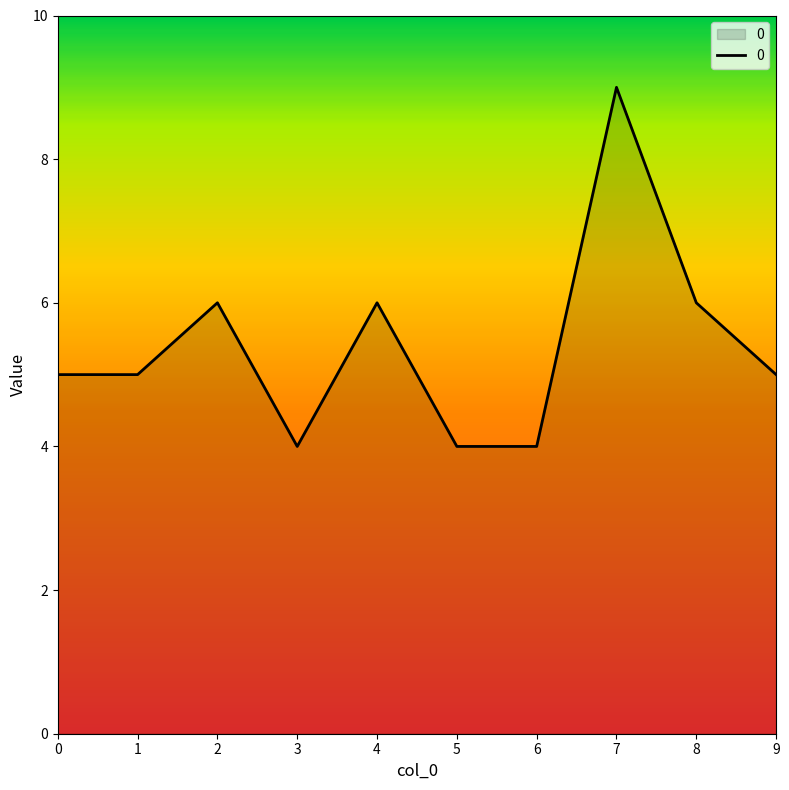

What is the change in value from 0 to 2?

+1